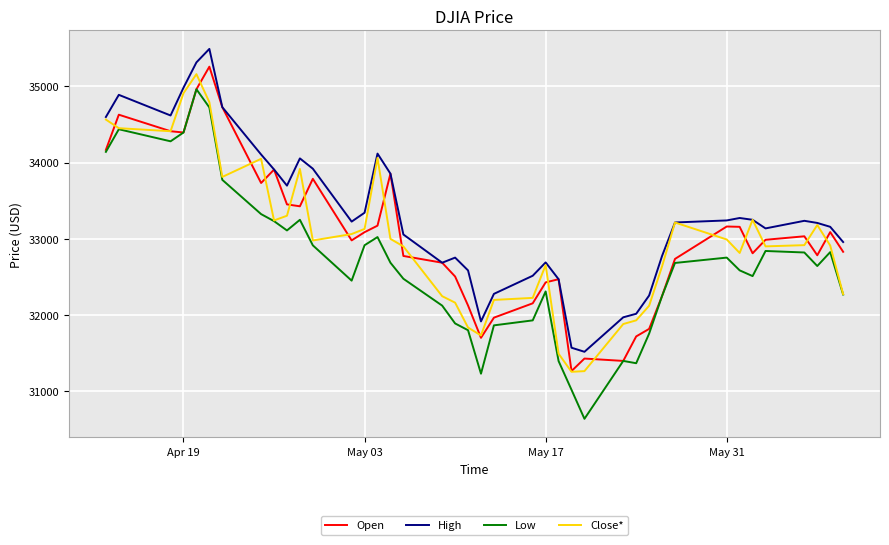

True or false: Low and High intersect in this chart.

False